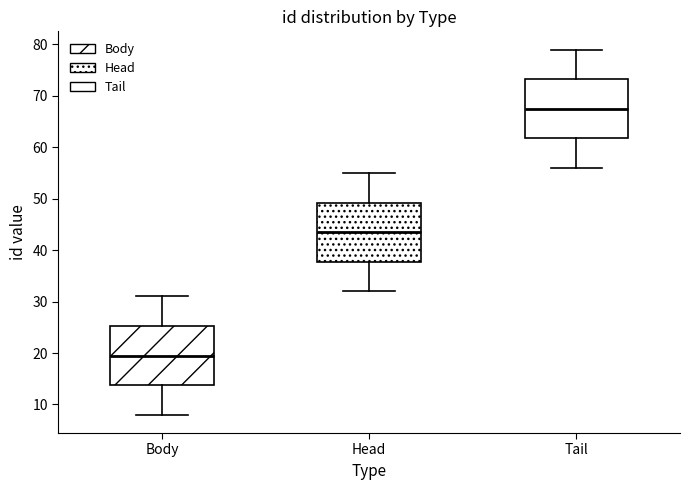

Which box's median line is the lowest?

Body